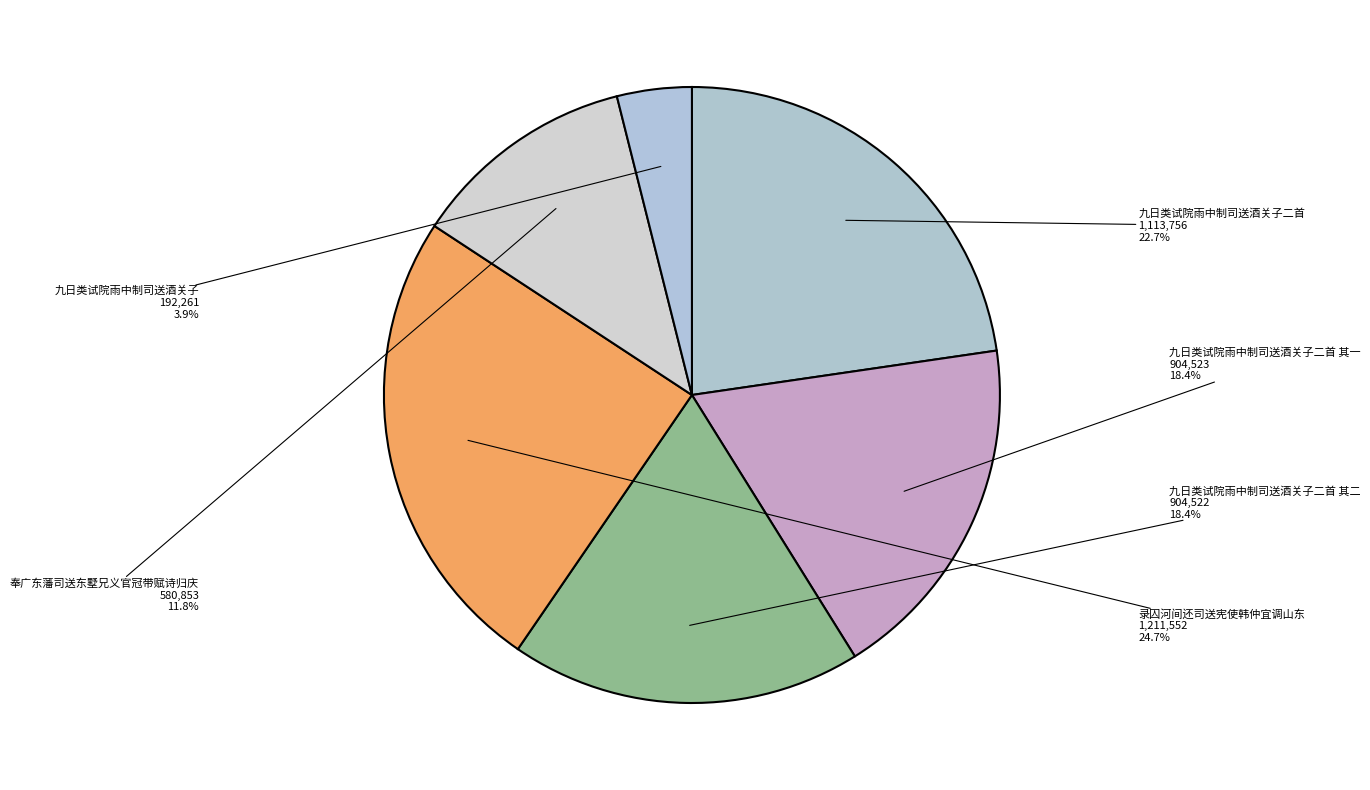

How many slices are in this pie chart?

6